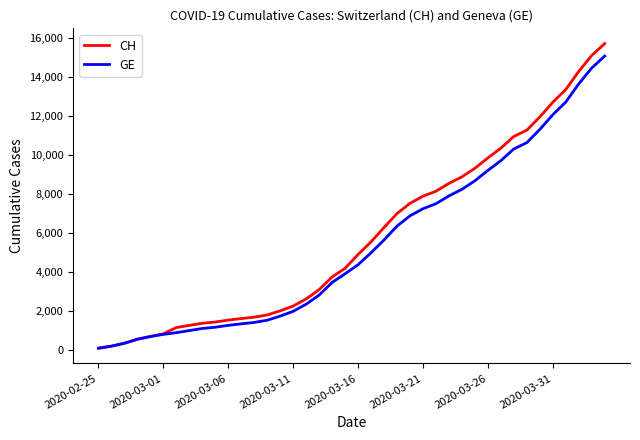

What is the highest value of the CH series?

15719